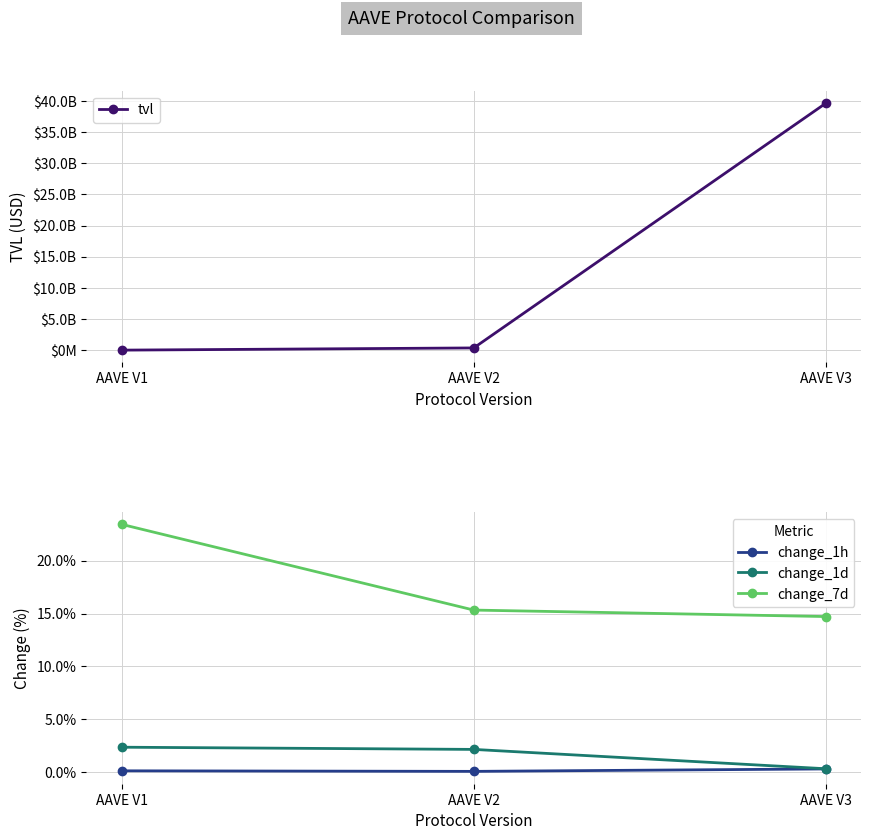

The tvl series shows 15433386737.7 at AAVE V3. True or false?

False